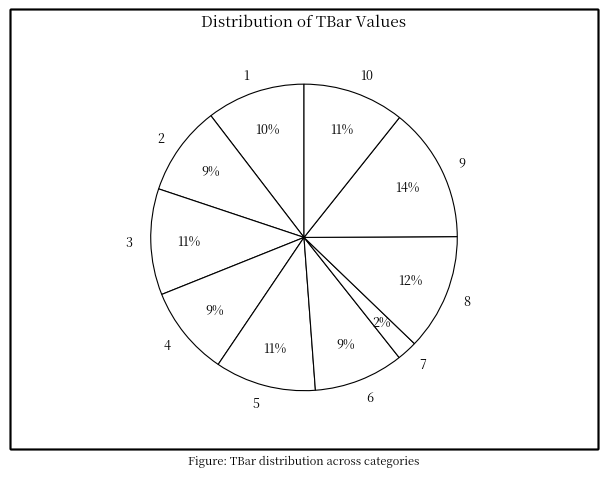

Does any single category account for the majority?

No